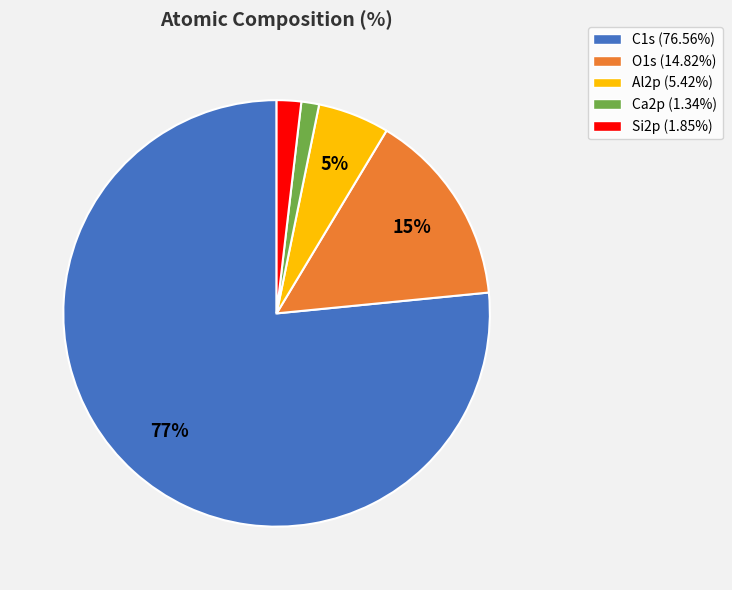

Combined, do Al2p and O1s account for over 50%?

No